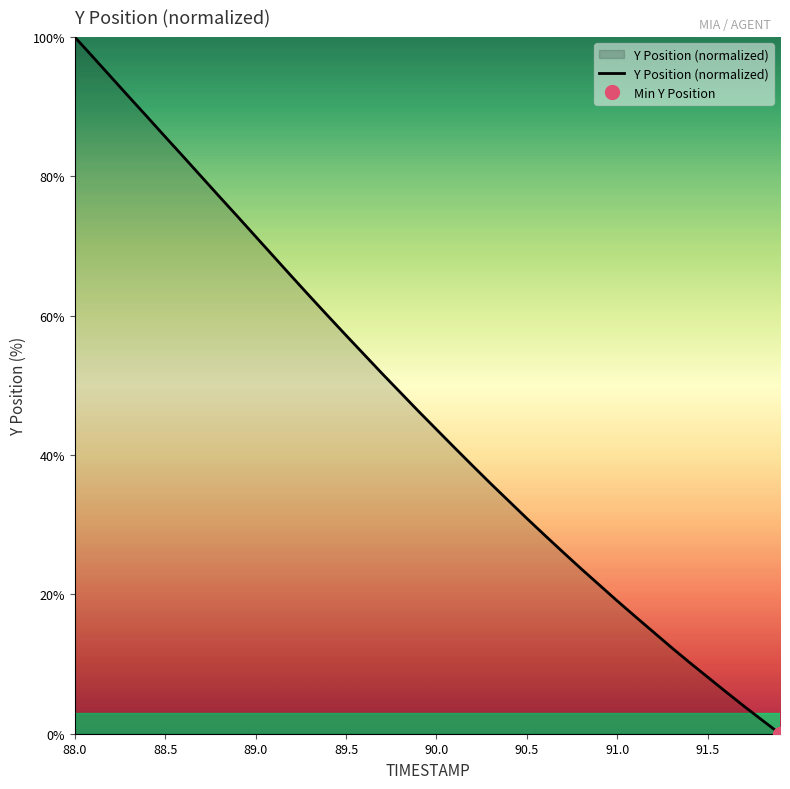

Is it true that Y Position (normalized) equals 18.3 at 88.5?

False